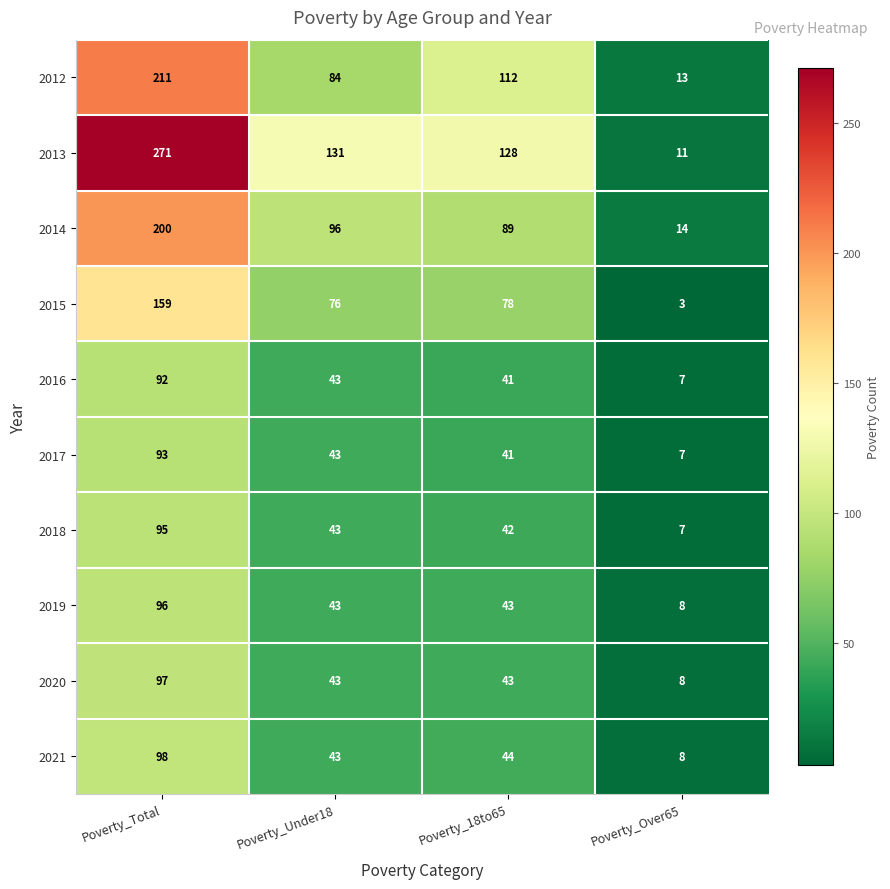

Which series has the largest range (max minus min)?

2013